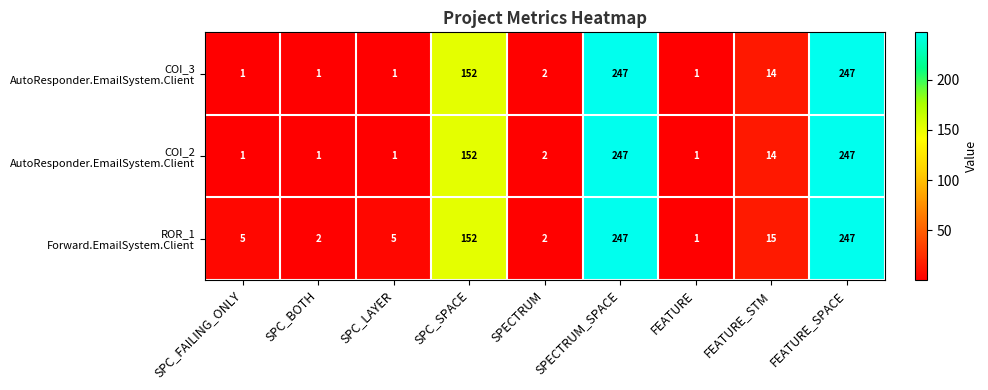

What is the total value across all series at SPECTRUM?

6